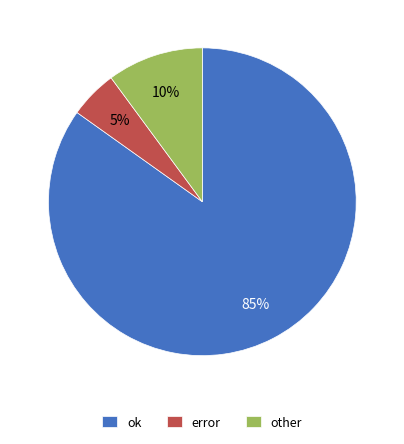

To the nearest percent, what portion does ok represent?

85%